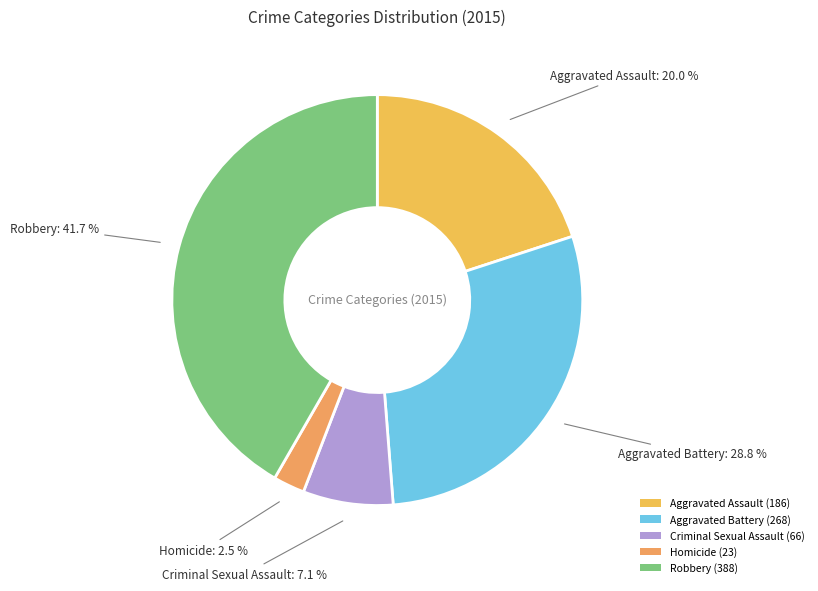

Rank the categories by value from lowest to highest.

Homicide, Criminal Sexual Assault, Aggravated Assault, Aggravated Battery, Robbery